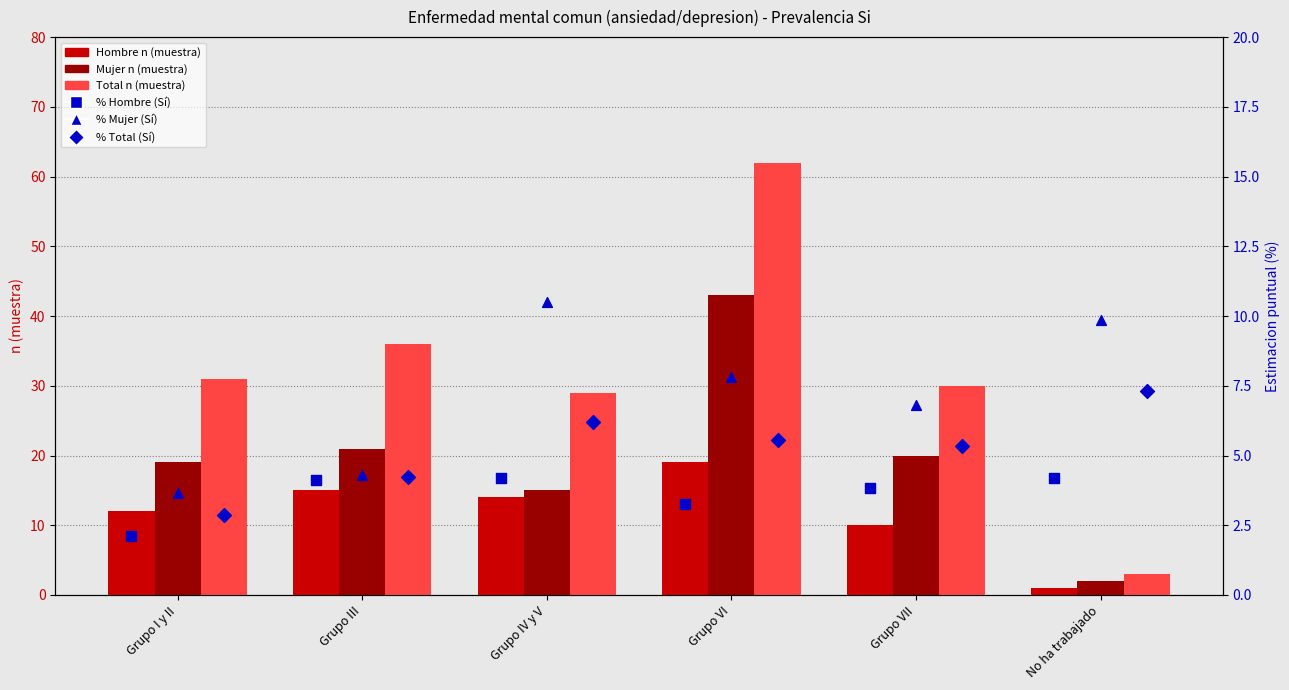

What are all the series names shown in the legend?

Hombre n (muestra), Mujer n (muestra), Total n (muestra), % Hombre (Sí), % Mujer (Sí), % Total (Sí)